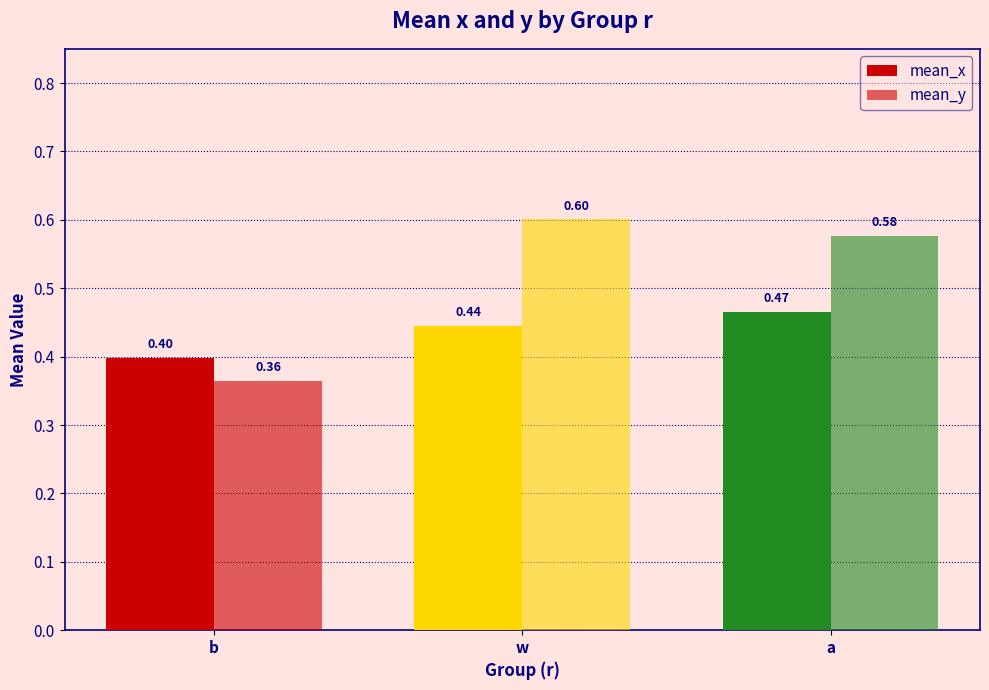

List the series in order of their peak value, lowest first.

mean_x, mean_y